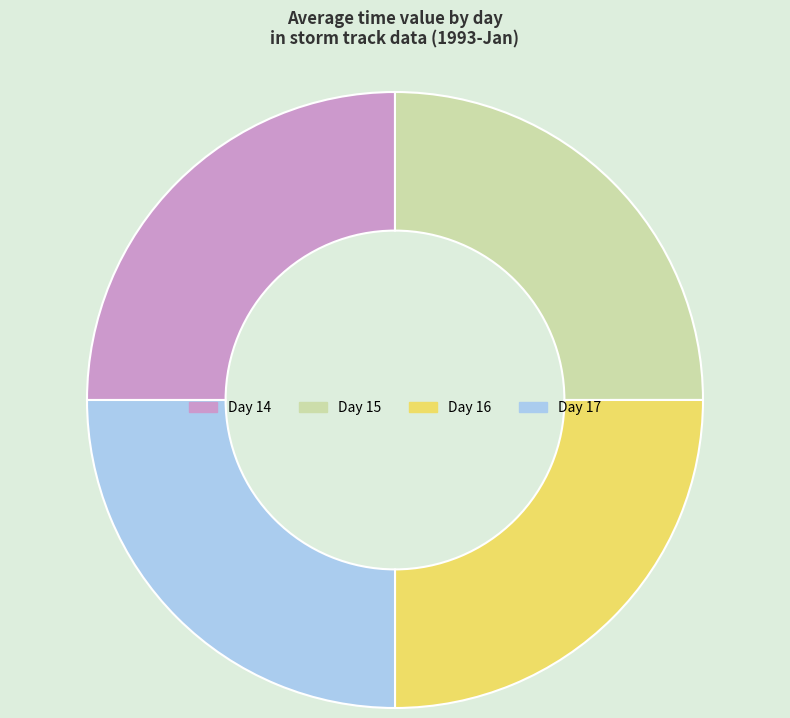

Is there any slice that represents more than half of the pie?

No